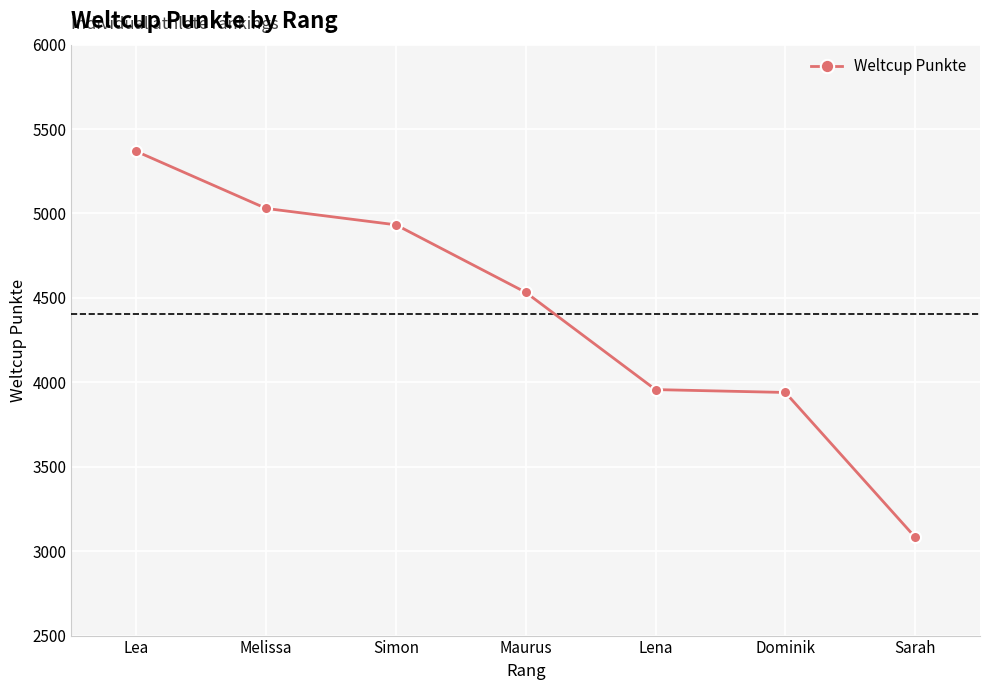

The chart shows a value of 1207 at Sarah. True or false?

False